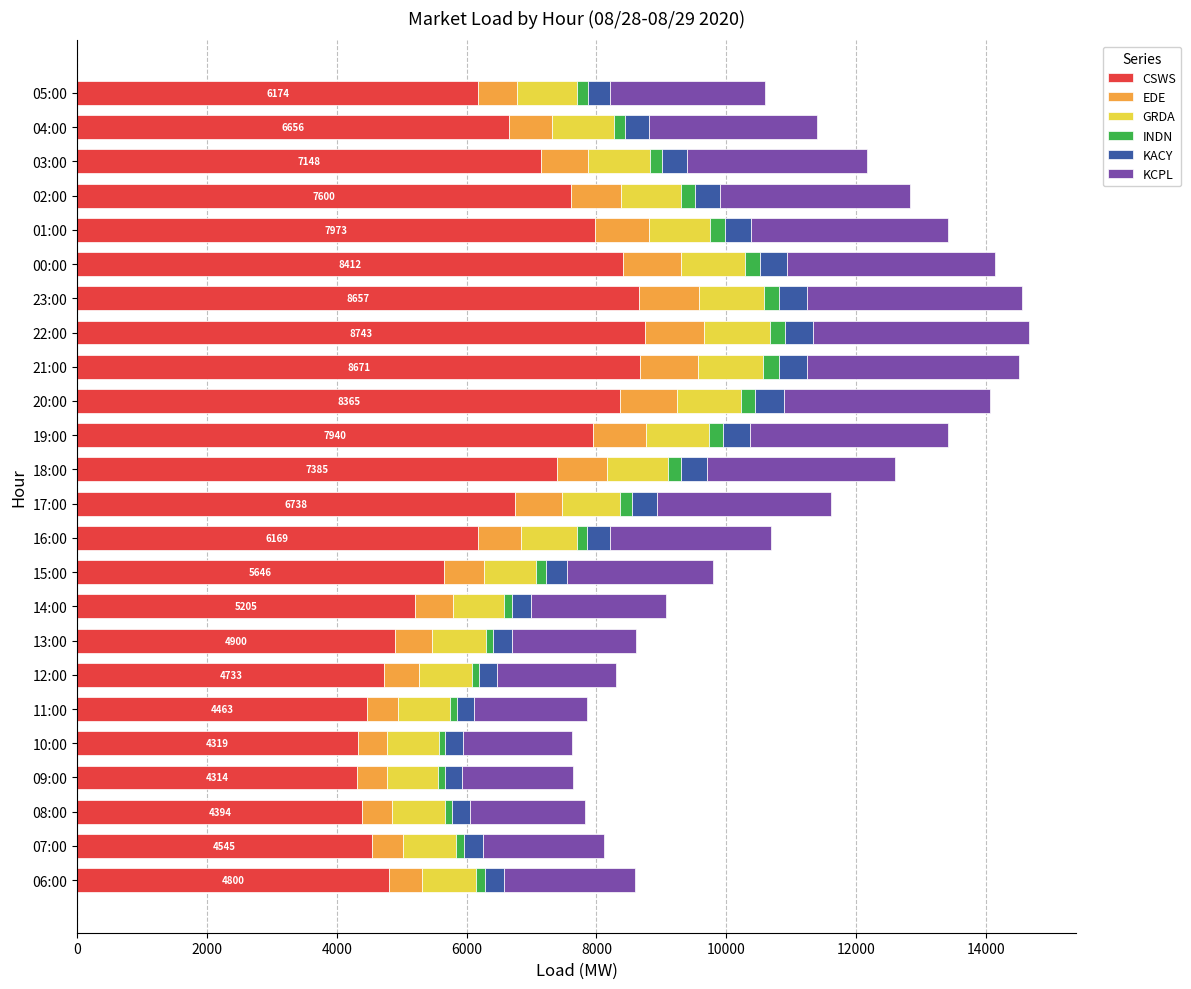

Is it true that CSWS equals 4394.2 at 08:00?

True